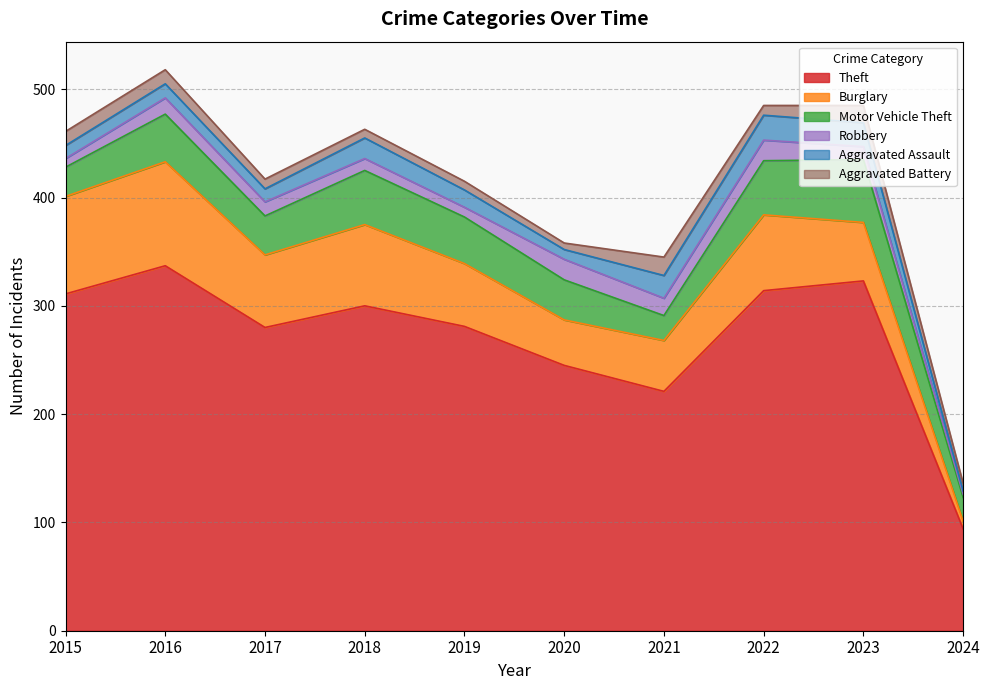

How many times do Aggravated Battery and Robbery cross each other?

4